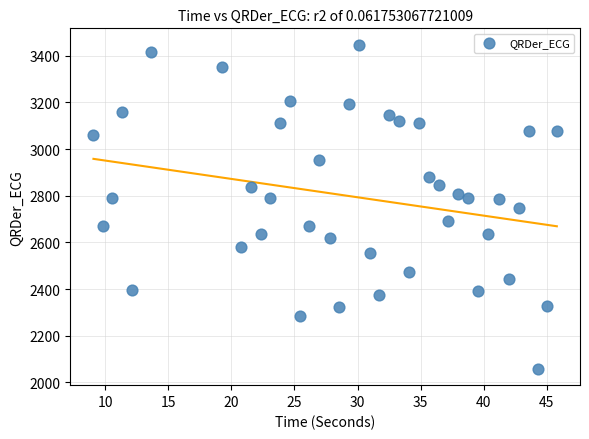

What is the range of Y values (max minus min)?

1390.8